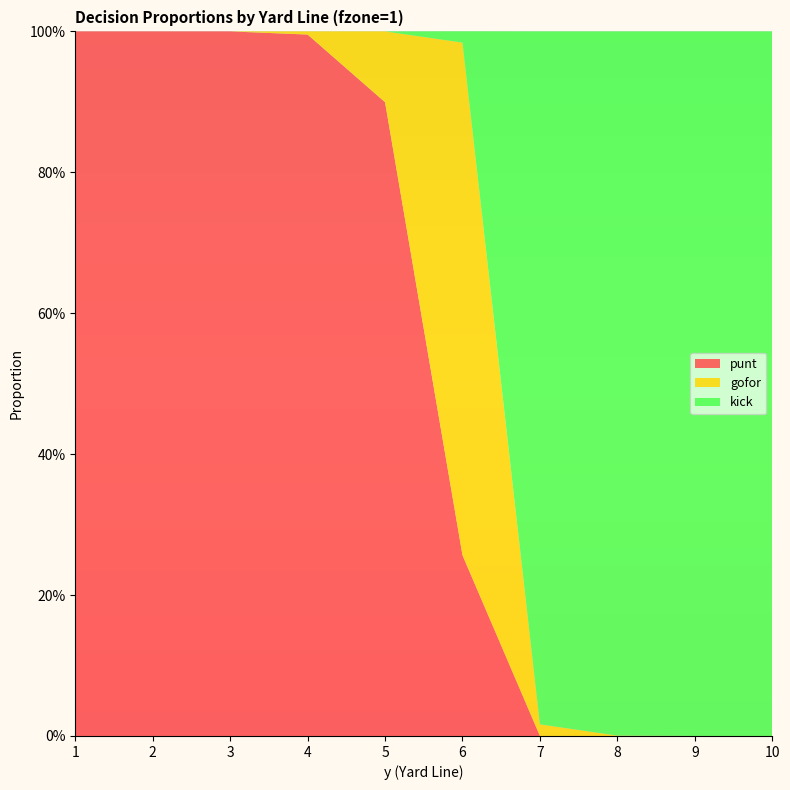

Reading left to right, what are all the values shown in this chart?

punt: 1.0	1.0	1.0	1.0	0.9	0.3	0.0	0.0	0.0	0.0
gofor: 0.0	0.0	0.0	0.0	0.1	0.7	0.0	0.0	0.0	0.0
kick: 0.0	0.0	0.0	0.0	0.0	0.0	1.0	1.0	1.0	1.0